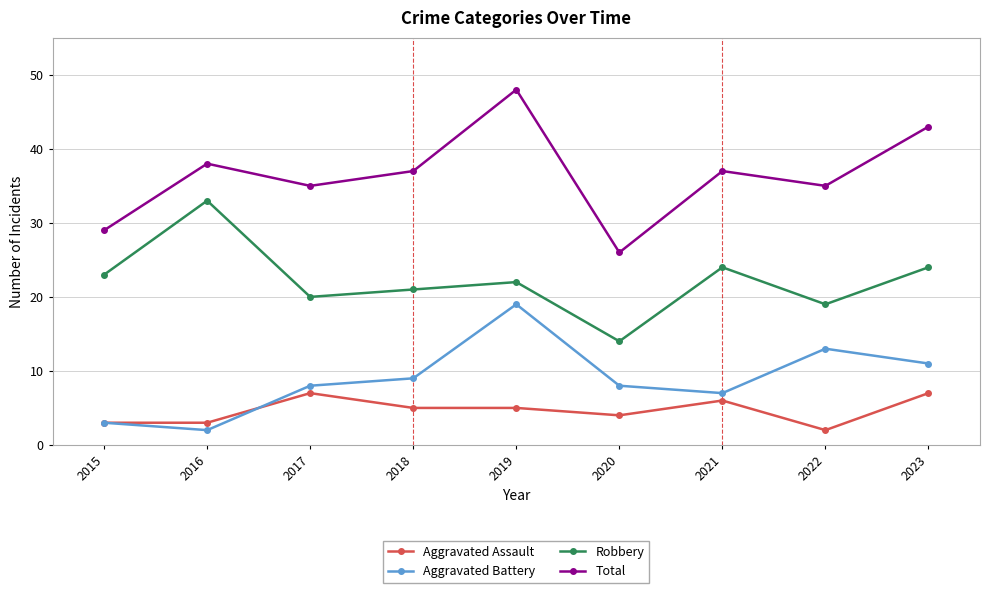

At which category does the chart reach its peak across all series?

2019